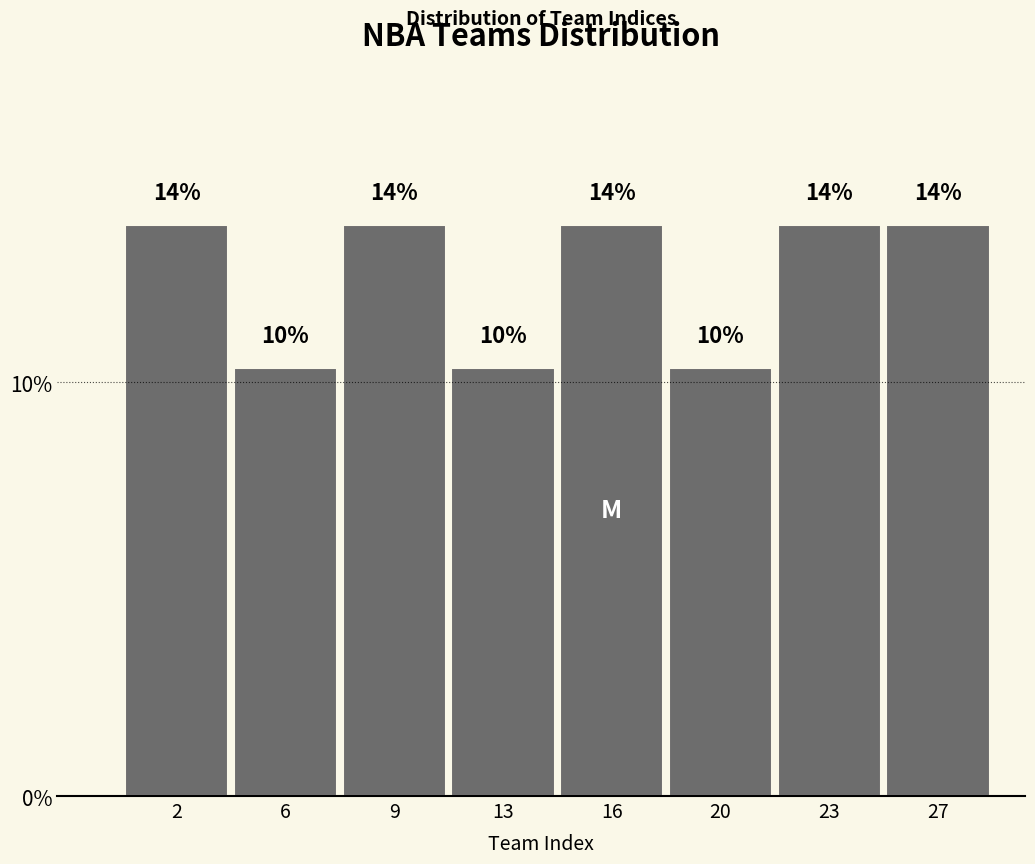

How many bars are there in total?

8